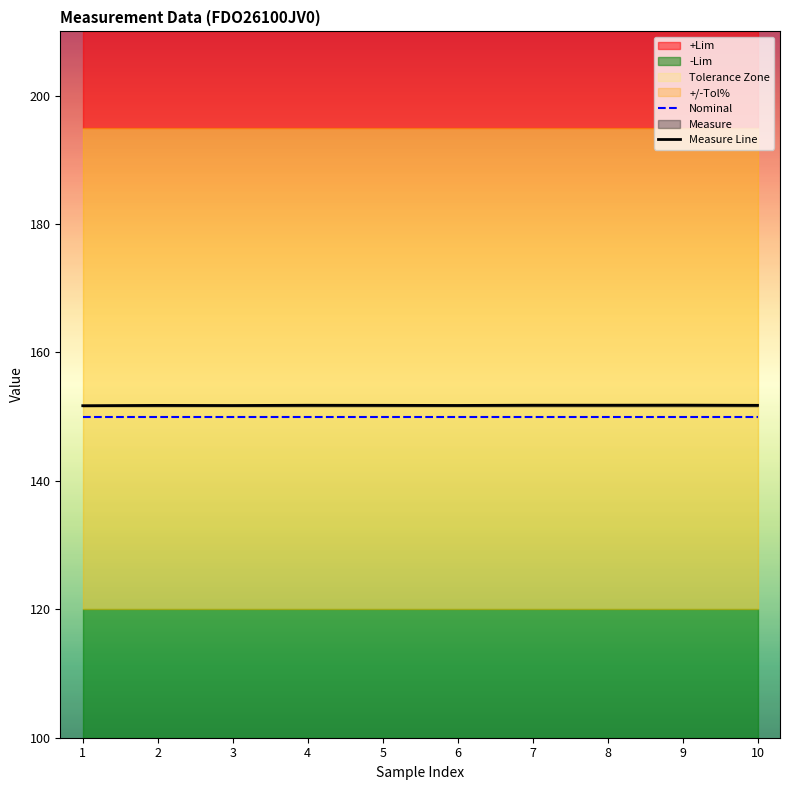

True or false: Measure Line and Nominal intersect in this chart.

False